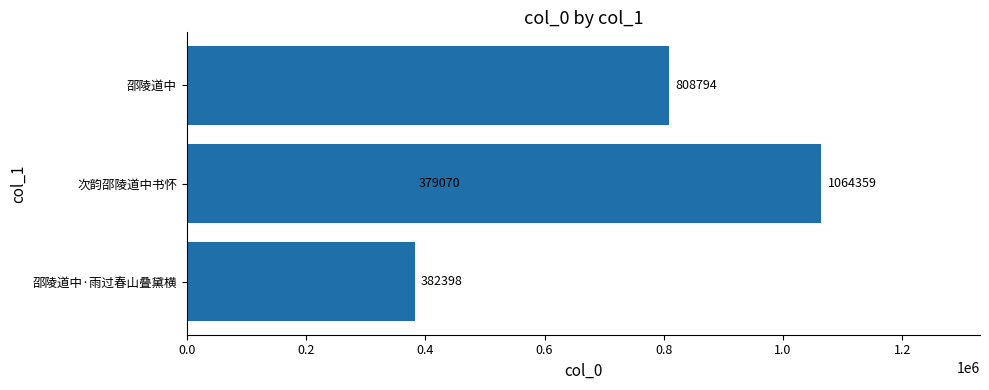

What is the approximate value at 邵陵道中, to the nearest 10?

808790